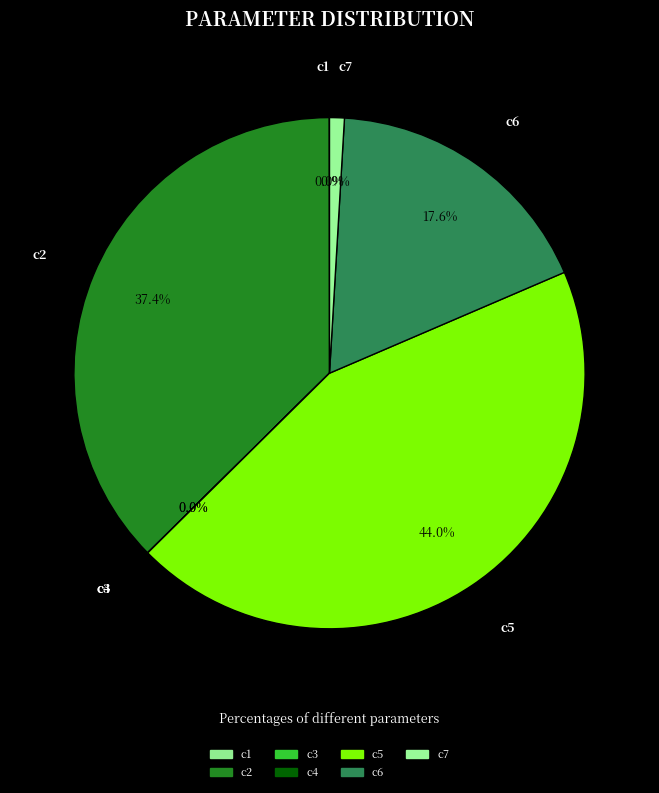

Does c5 account for over 50% of the chart?

No